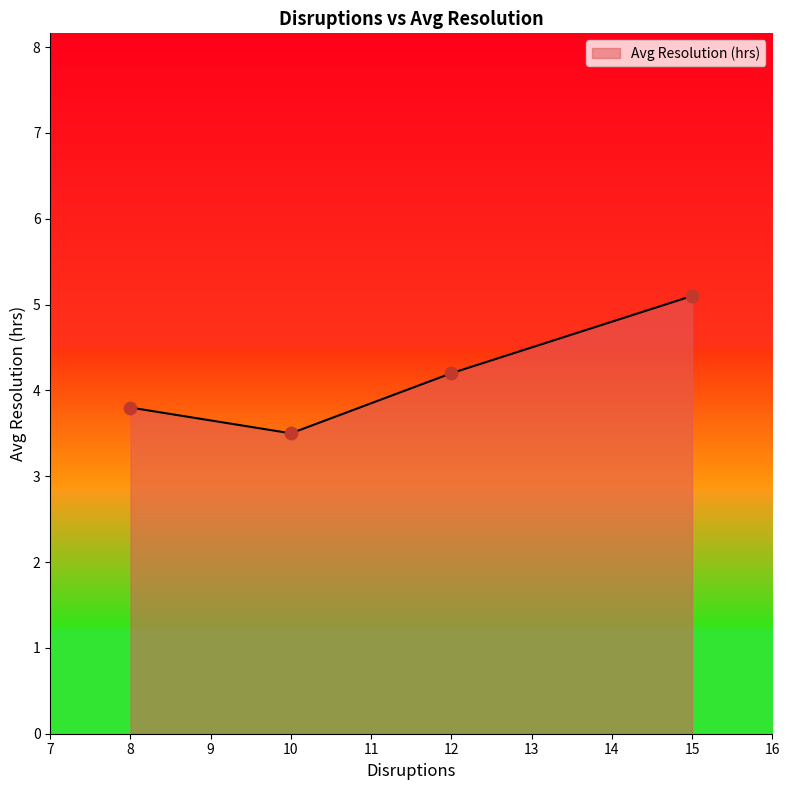

What is the change in value from 10 to 12?

+0.7